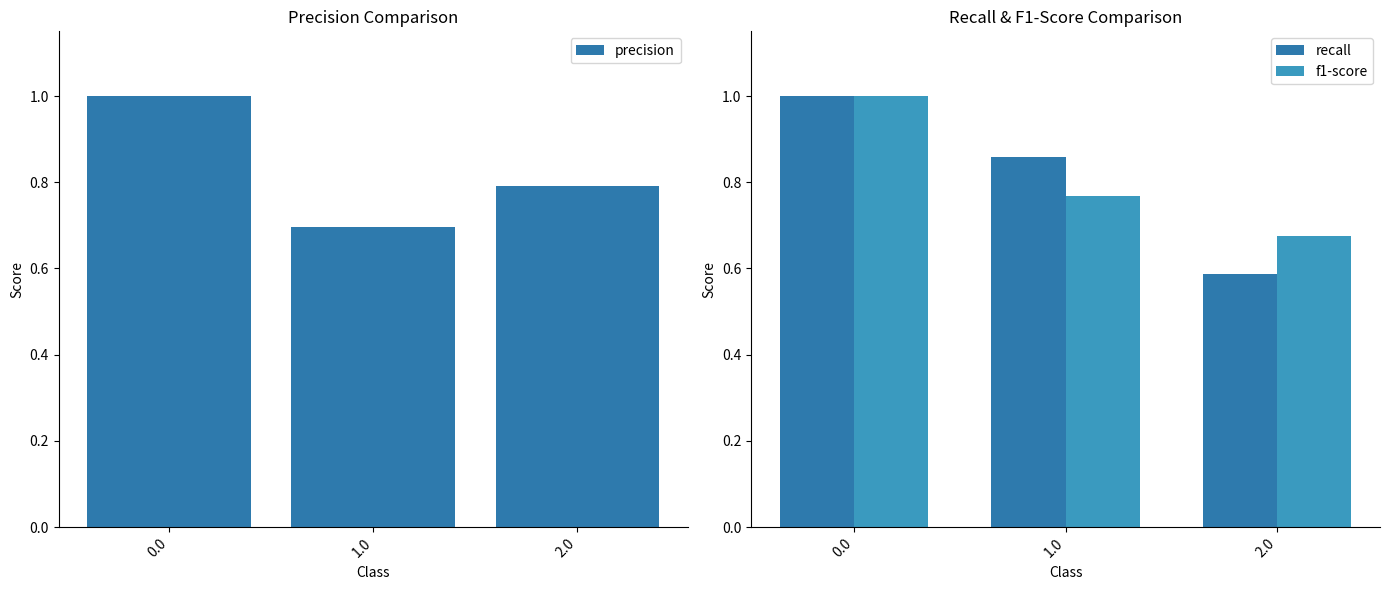

What is the average value of the precision series?

0.8